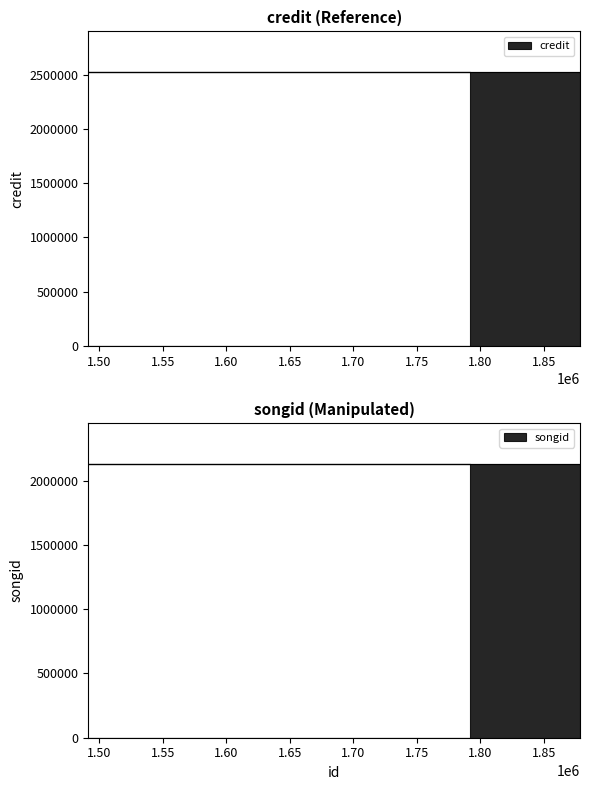

Between 1878303 and 1491414, which is larger?

1878303